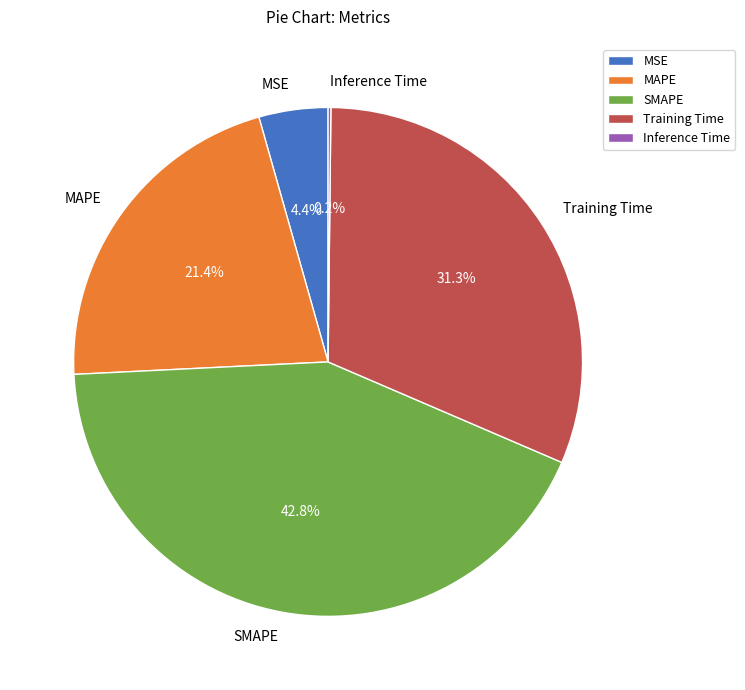

How much of the chart is everything except MSE?

95.6%